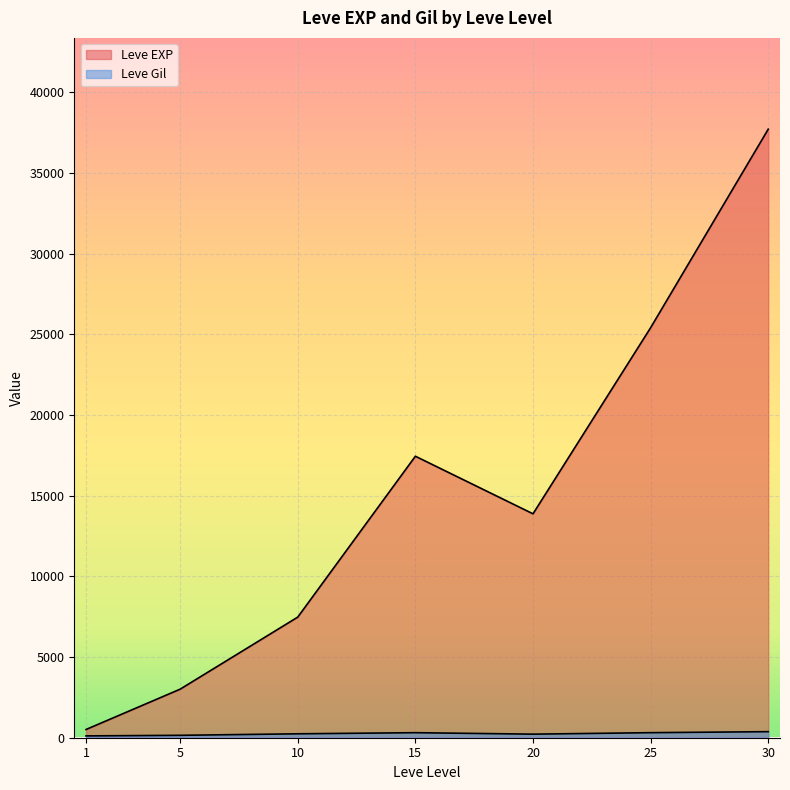

At 25, list the series in order from largest to smallest.

Leve EXP, Leve Gil